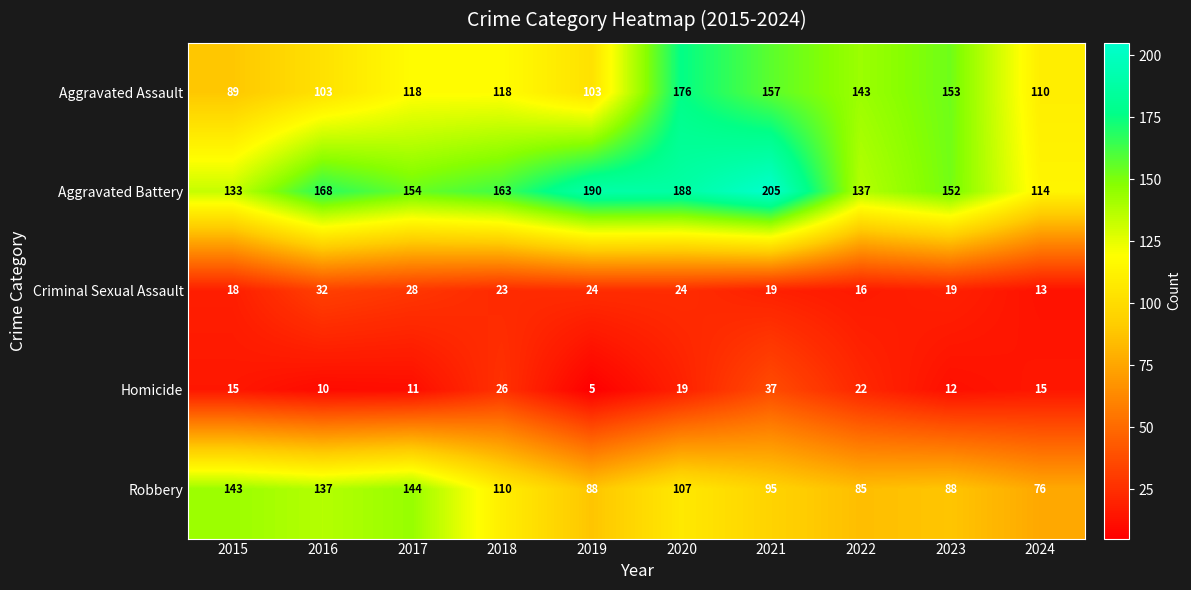

True or false: Homicide has a value of 23 at 2021.

False